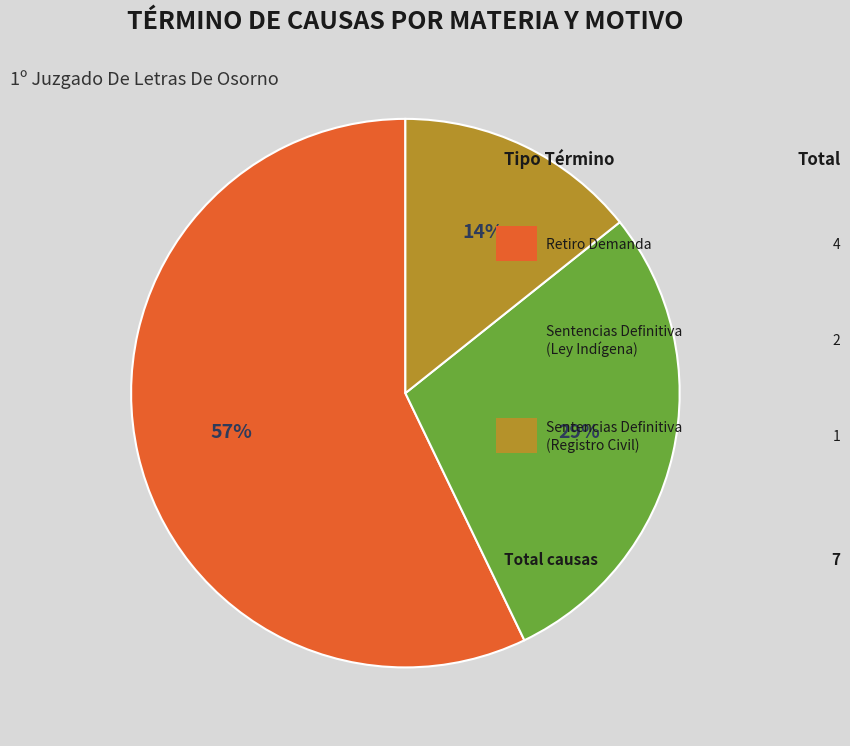

Does any single category account for the majority?

Yes